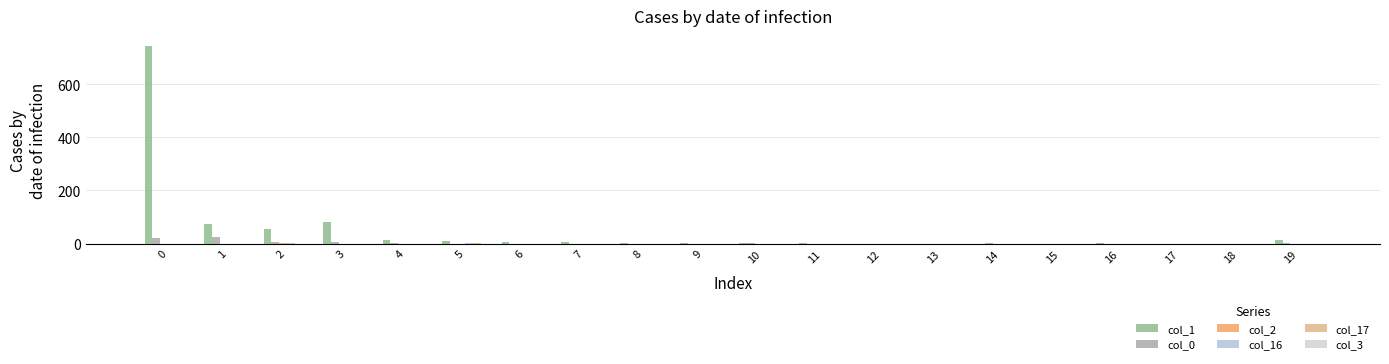

Does the chart contain stacked bars?

No